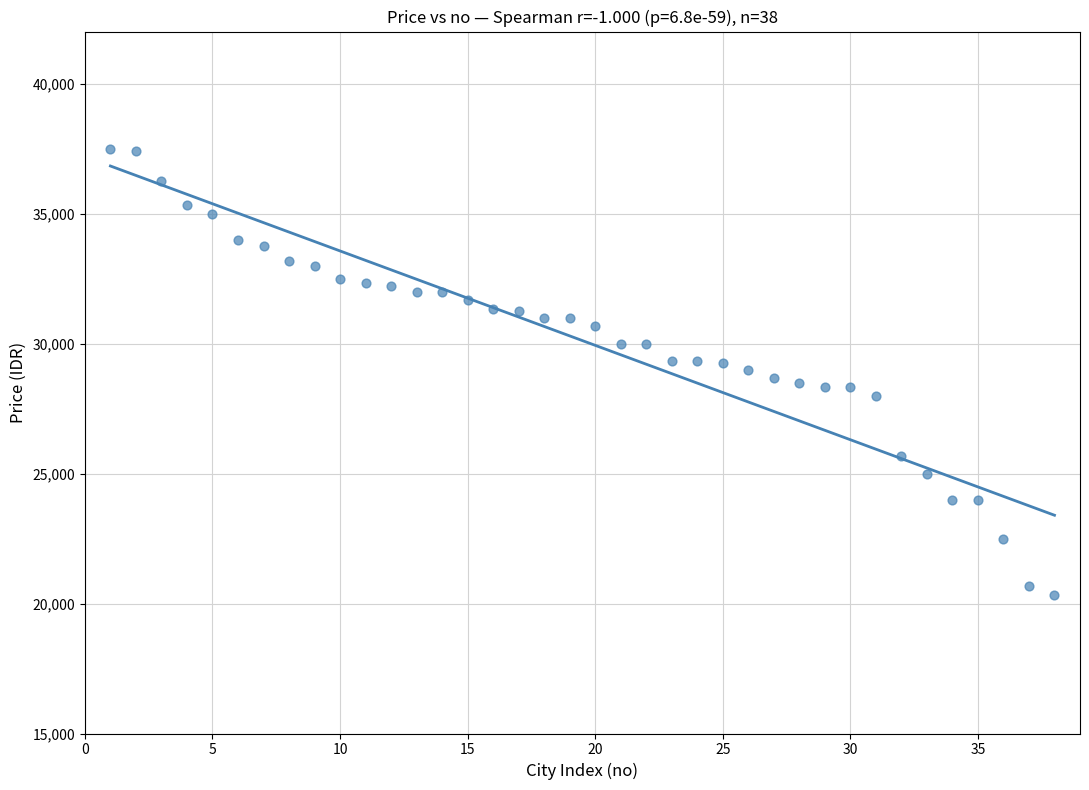

What is the range of Y values (max minus min)?

17167